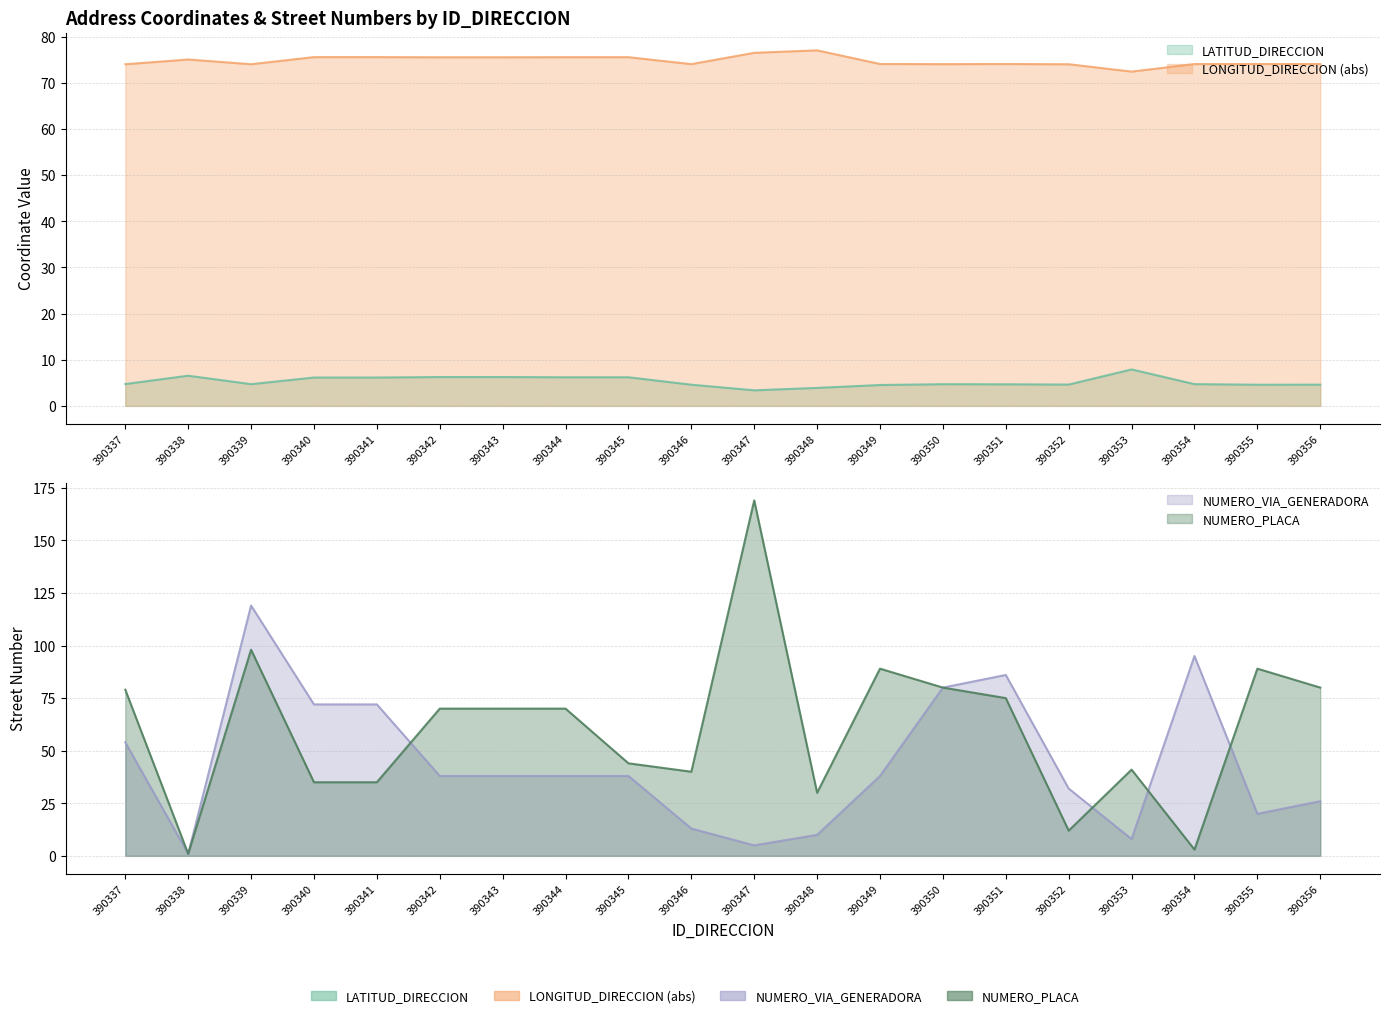

What is the difference between the second highest and minimum values in the LATITUD_DIRECCION series?

3.2